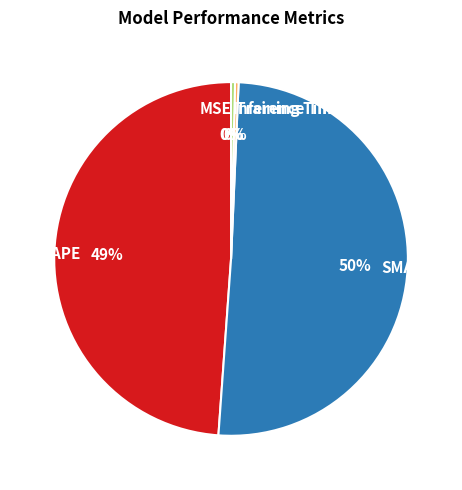

Is it true that Inference Time is 6% of the pie?

False